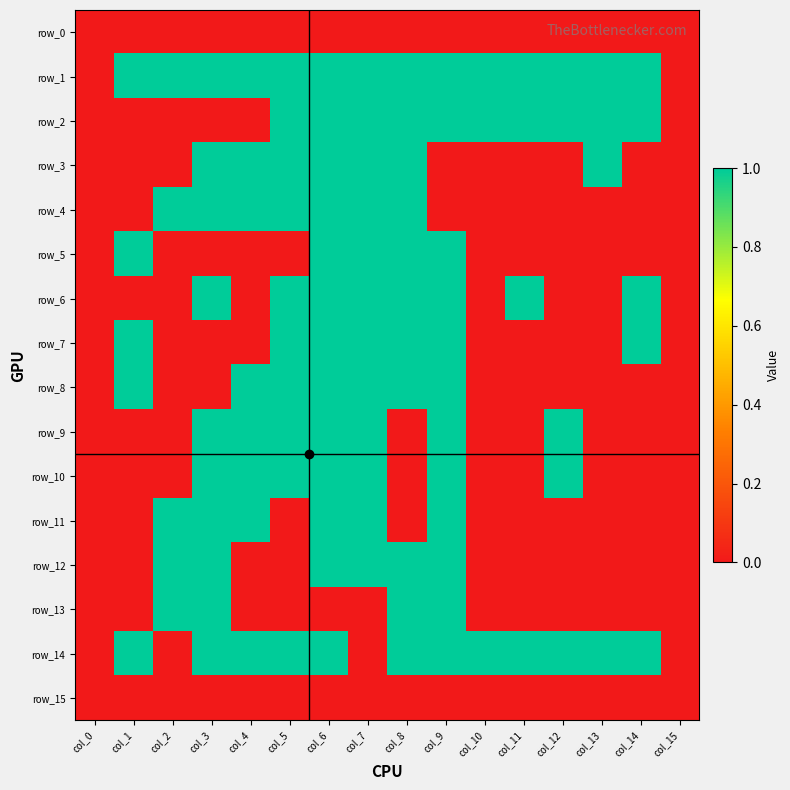

At which category does the chart reach its peak across all series?

col_1